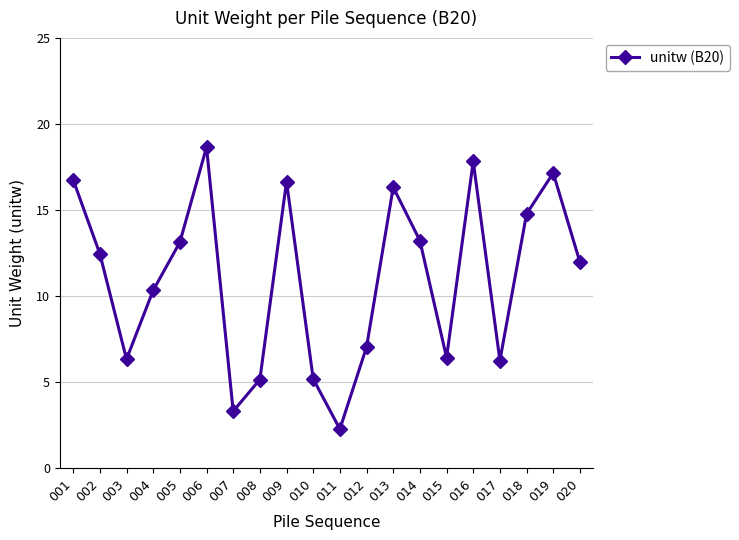

What is the difference between the maximum and minimum values?

16.4